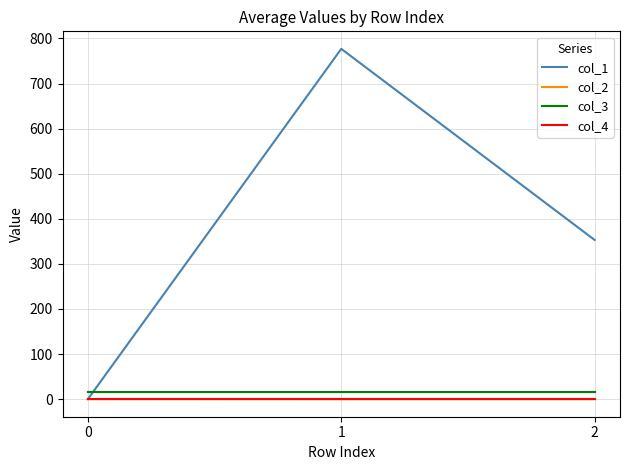

What is the total value across all series at 0?

16.0